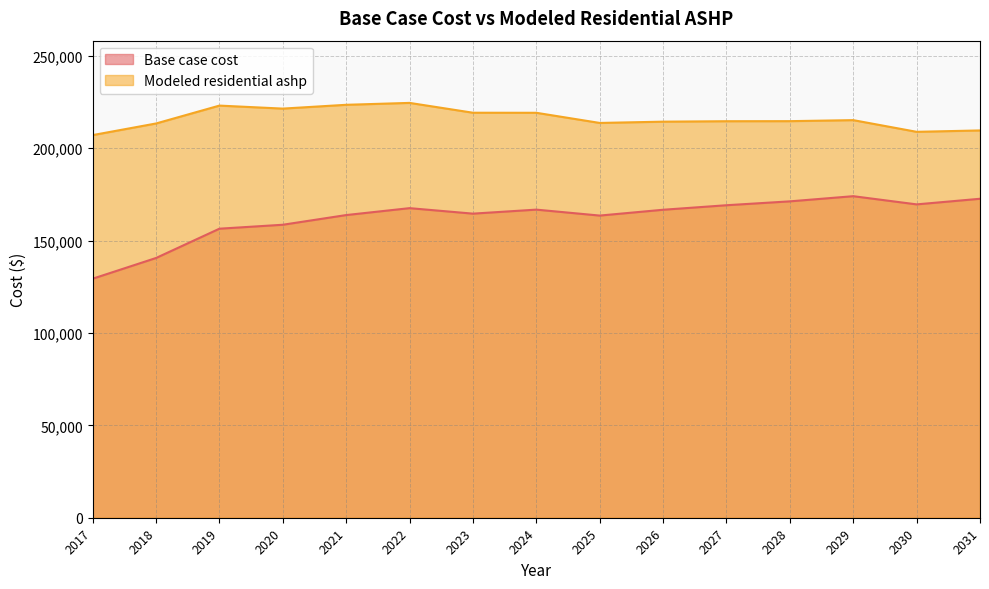

Is the value of Base case cost at 2020 greater than the value of Modeled residential ashp at 2031?

No